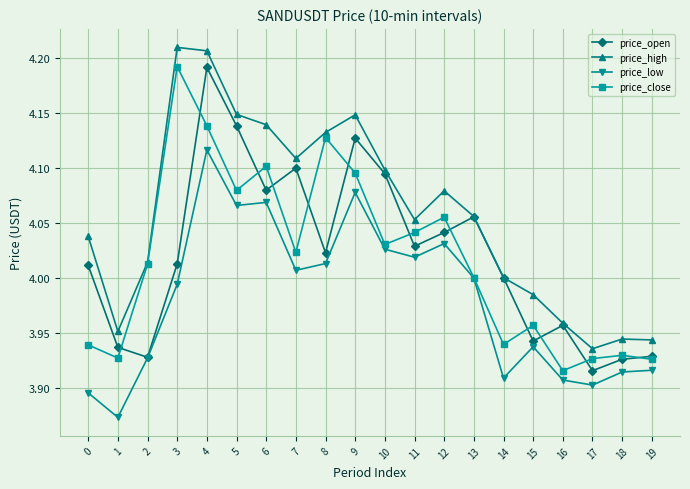

How many data points does each series have?

20